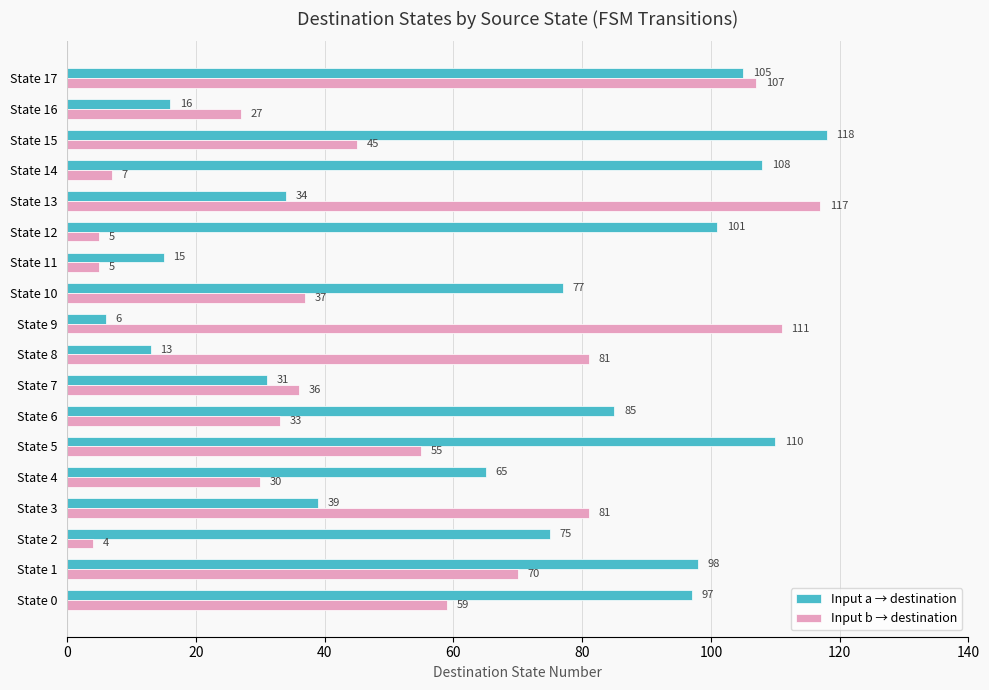

What is the maximum value shown in the chart?

118